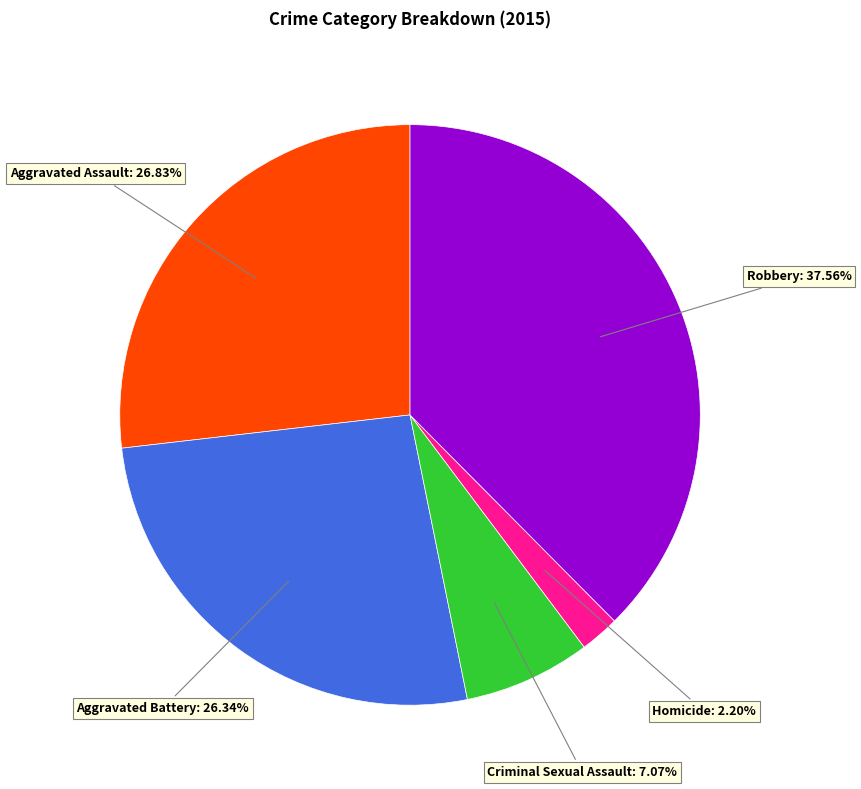

Is there a majority slice in this chart?

No